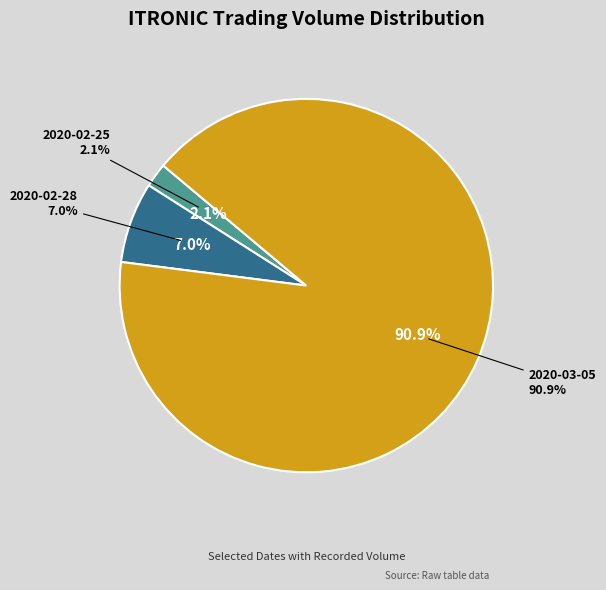

What is the total percentage of 2020-02-25 and 2020-02-28?

9.1%